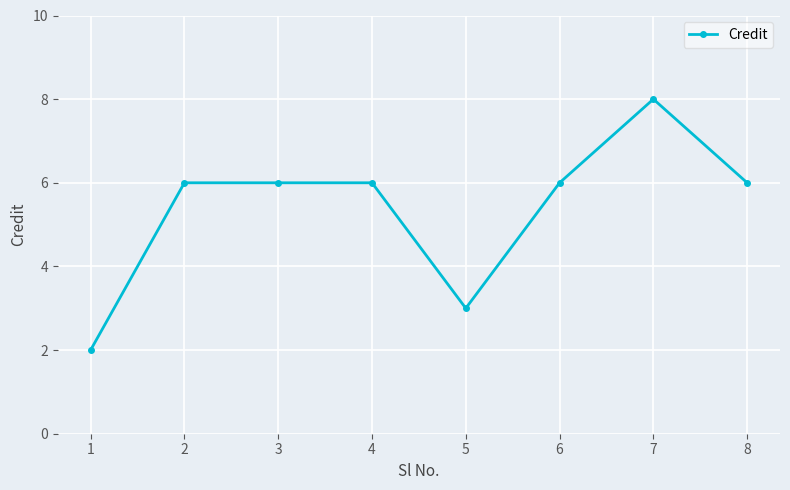

What is the change in value from 2 to 5?

-3